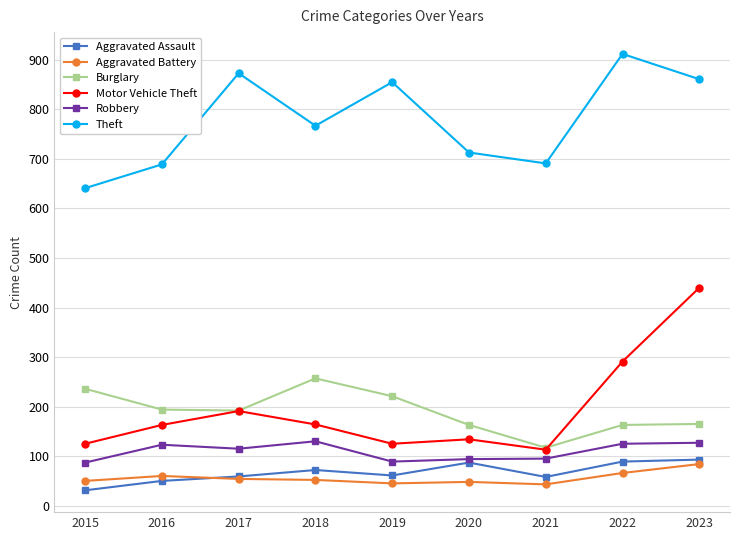

Between 2019 and 2021, which series saw the biggest shift?

Theft